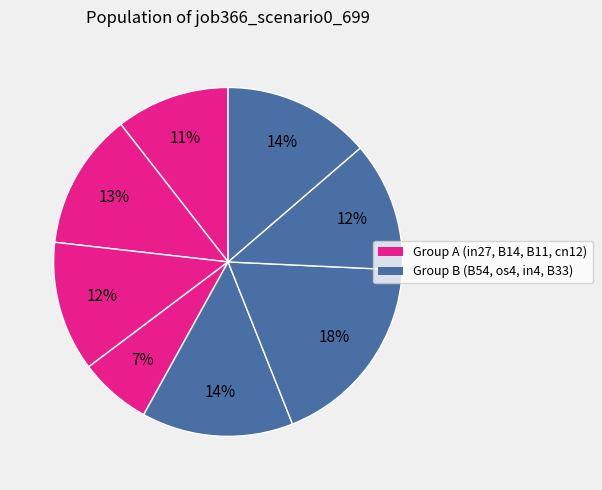

Count the number of slices in the pie.

8